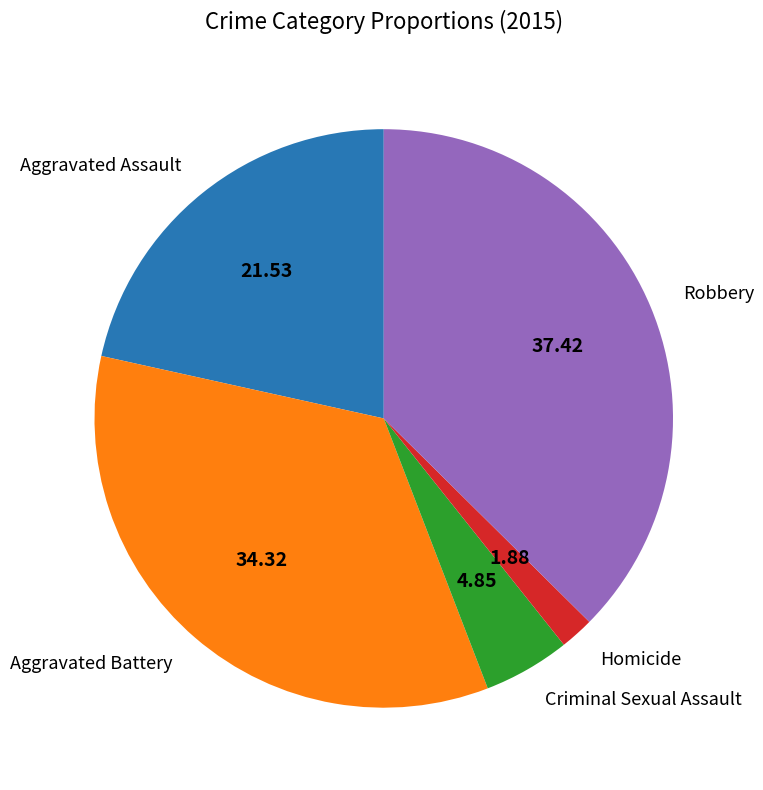

Is there a majority slice in this chart?

No